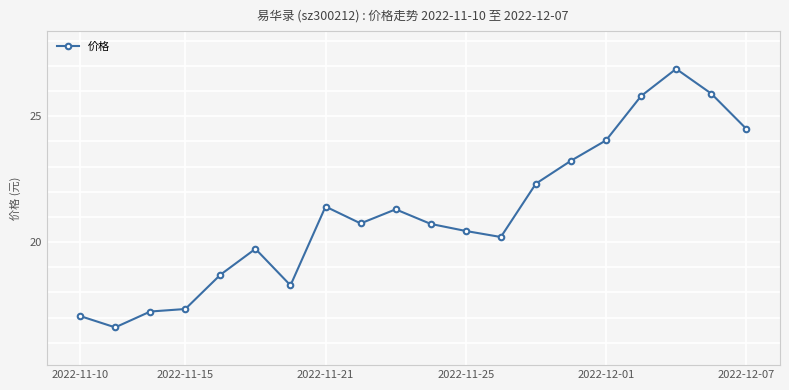

What is the value of the 18th point from the left?

26.9